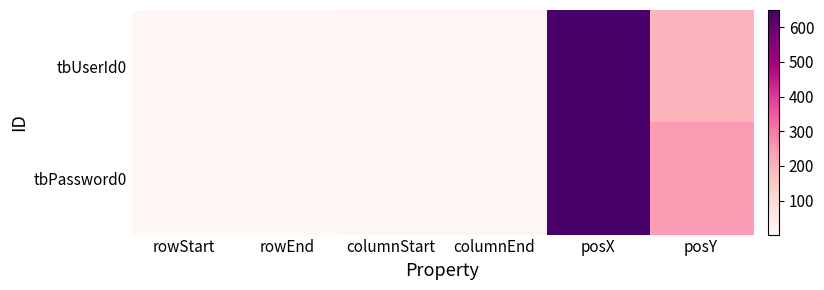

What is the total value across all series at posY?

450